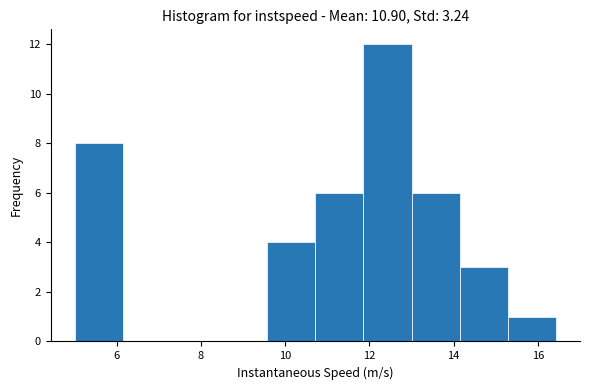

Reading left to right, transcribe this chart: for each bar, give the range it covers on the x-axis and its height. Neither the bar edges nor the heights are printed on the chart, so give them approximately, as read against the axes.

5.0 to 6.2: 8
6.2 to 7.2: 0
7.2 to 8.4: 0
8.4 to 9.6: 0
9.6 to 10.8: 4
10.8 to 11.8: 6
11.8 to 13.0: 12
13.0 to 14.2: 6
14.2 to 15.2: 3
15.2 to 16.4: 1